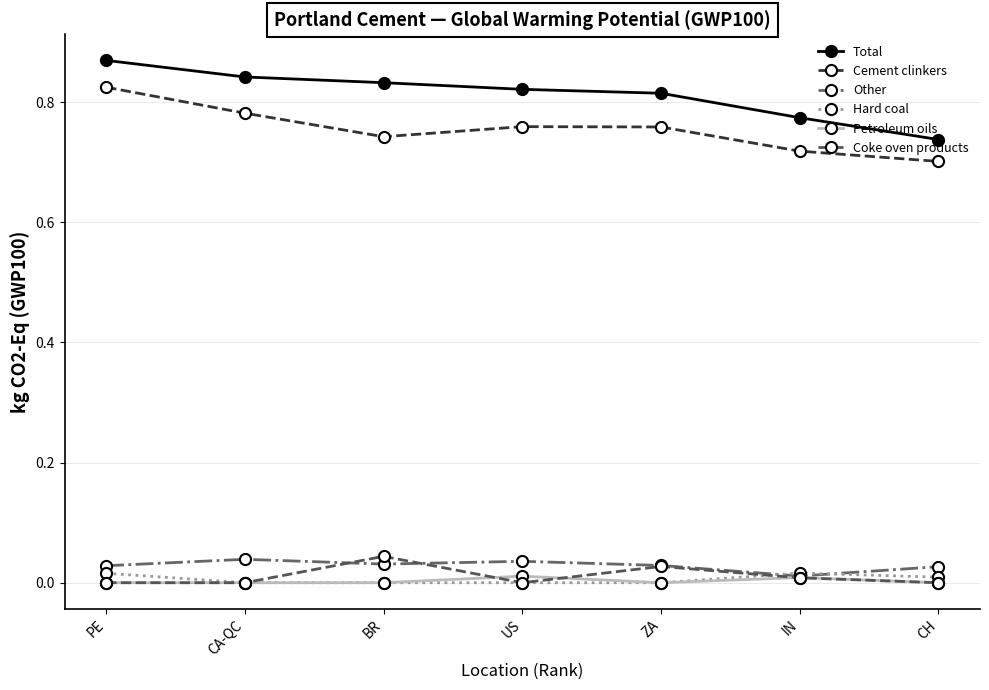

The Total series shows 0.3 at ZA. True or false?

False